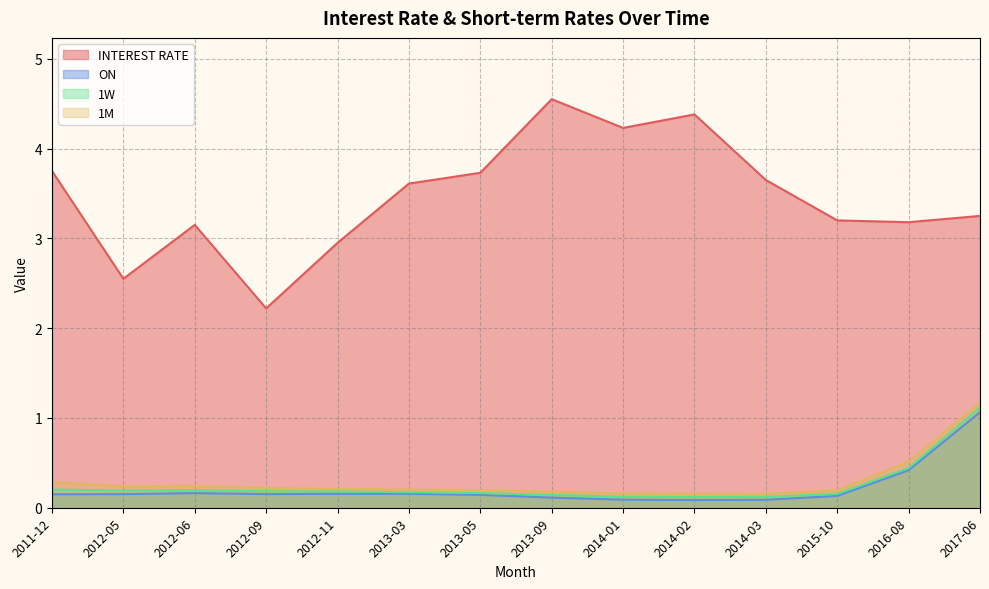

At 2011-12, list the series in order from largest to smallest.

INTEREST RATE, 1M, 1W, ON